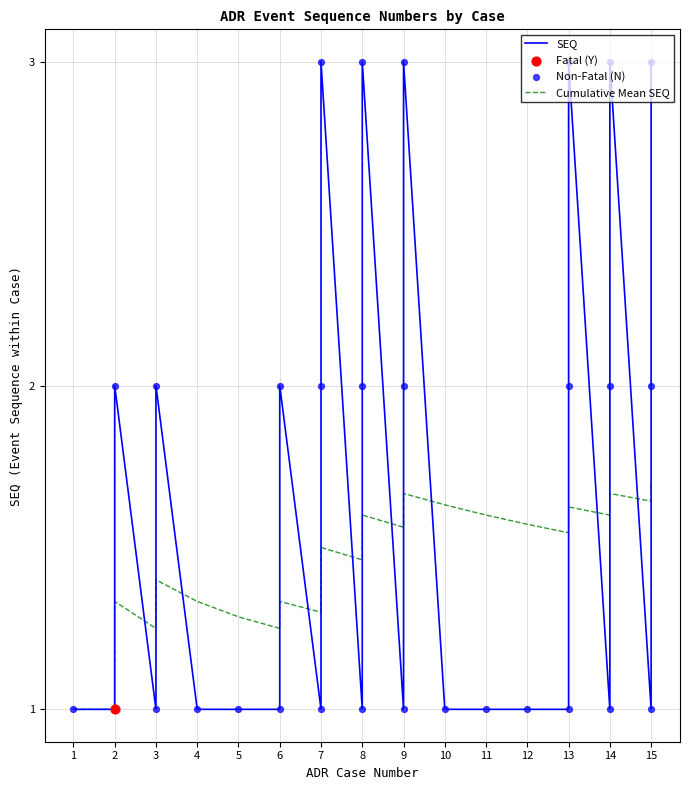

Approximately how many times larger is the value at 1 compared to 5?

1.0